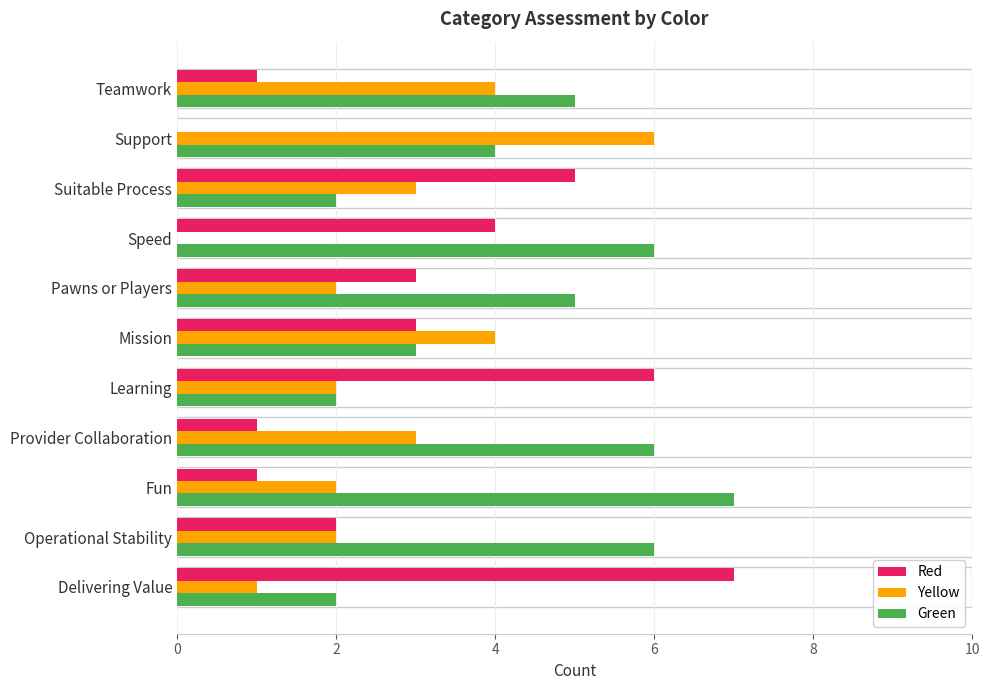

At which label does Green reach its peak?

Fun